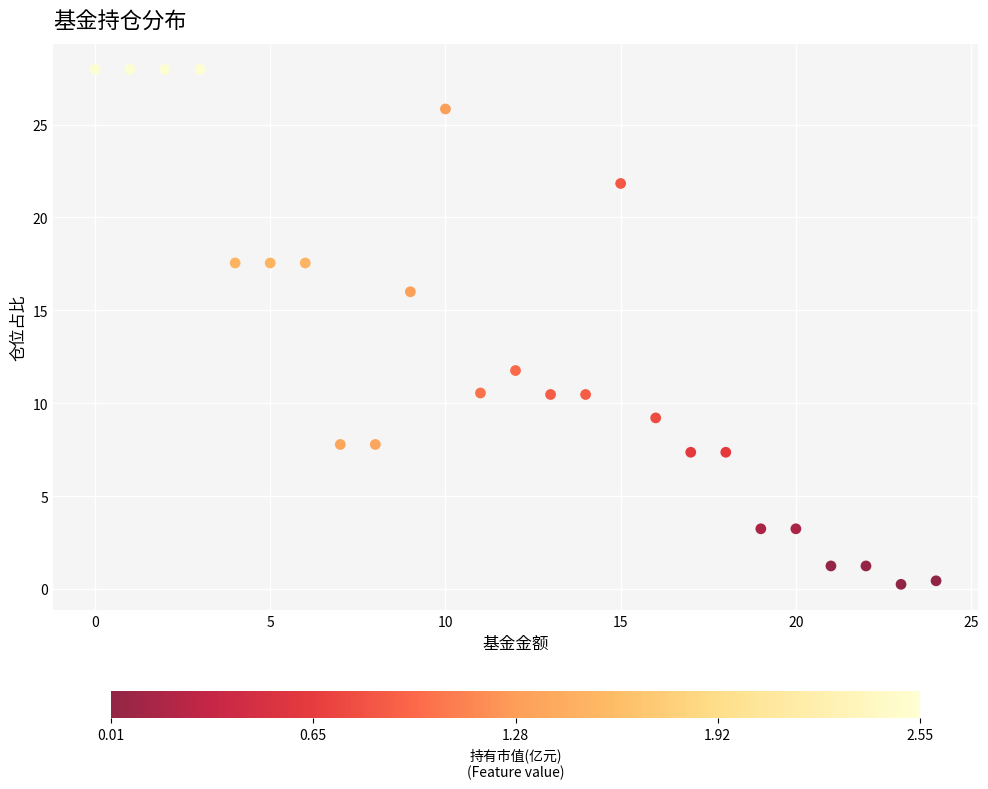

What is the range of Y values (max minus min)?

27.7